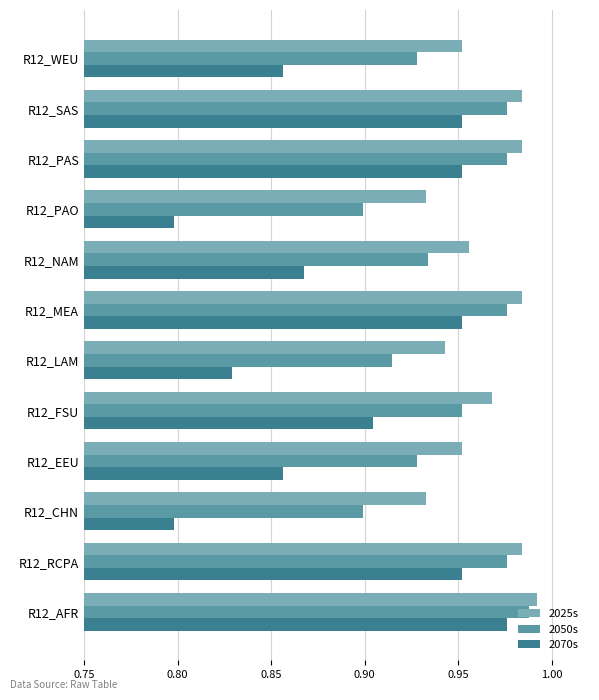

List the series in order of their overall mean, highest first.

2025s, 2050s, 2070s